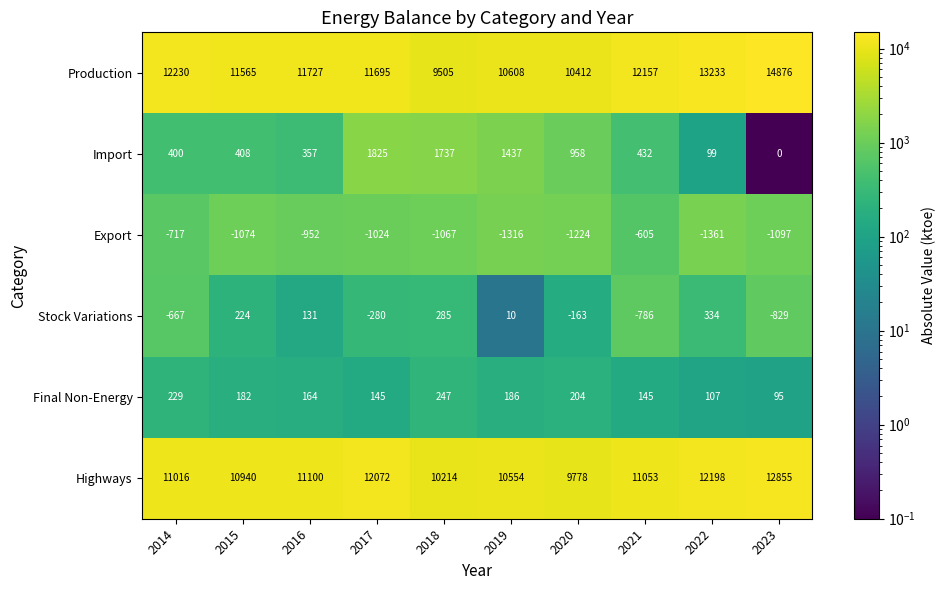

Where does the Highways series first go above 11053?

2016